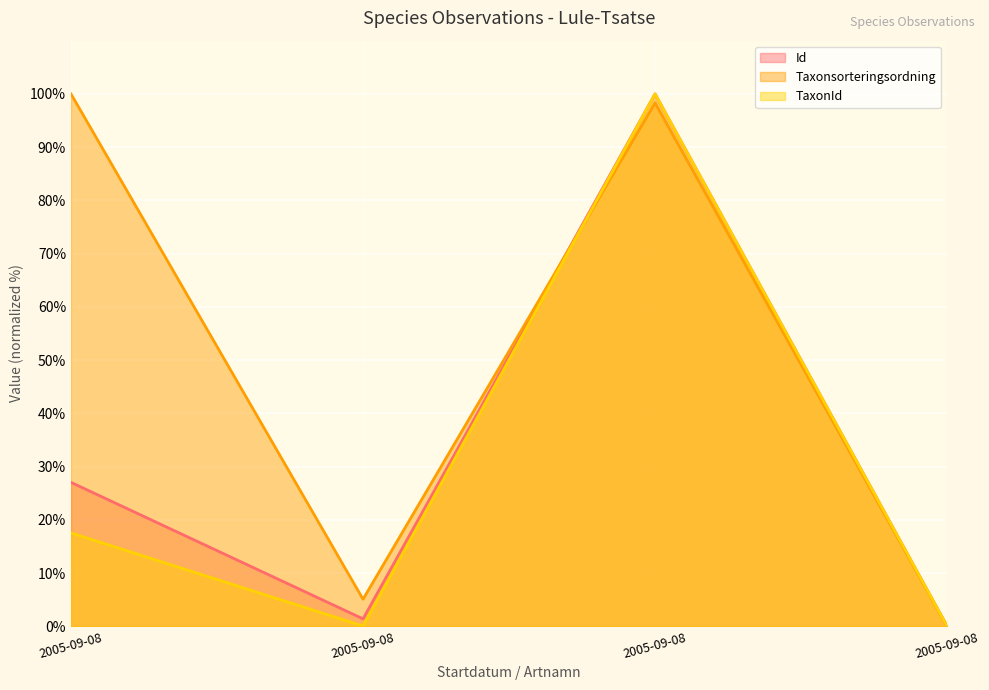

At which label is TaxonId (line) closest to 50?

2005-09-08